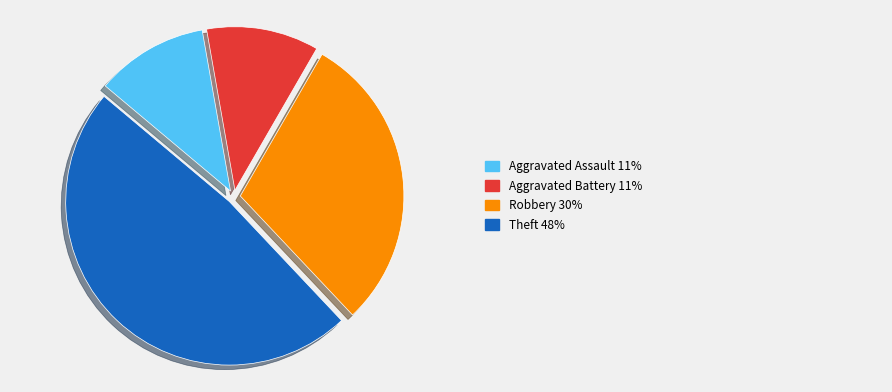

Is there a majority slice in this chart?

No